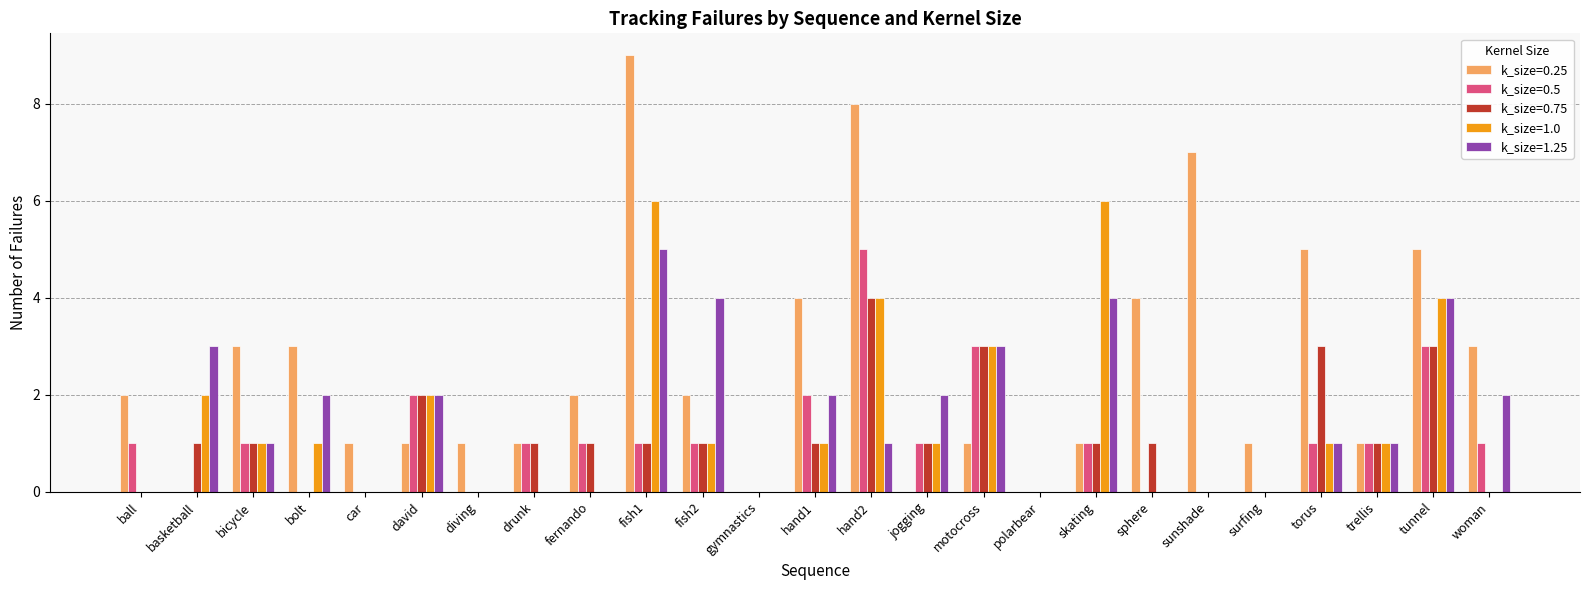

Which series has the largest range (max minus min)?

k_size=0.25